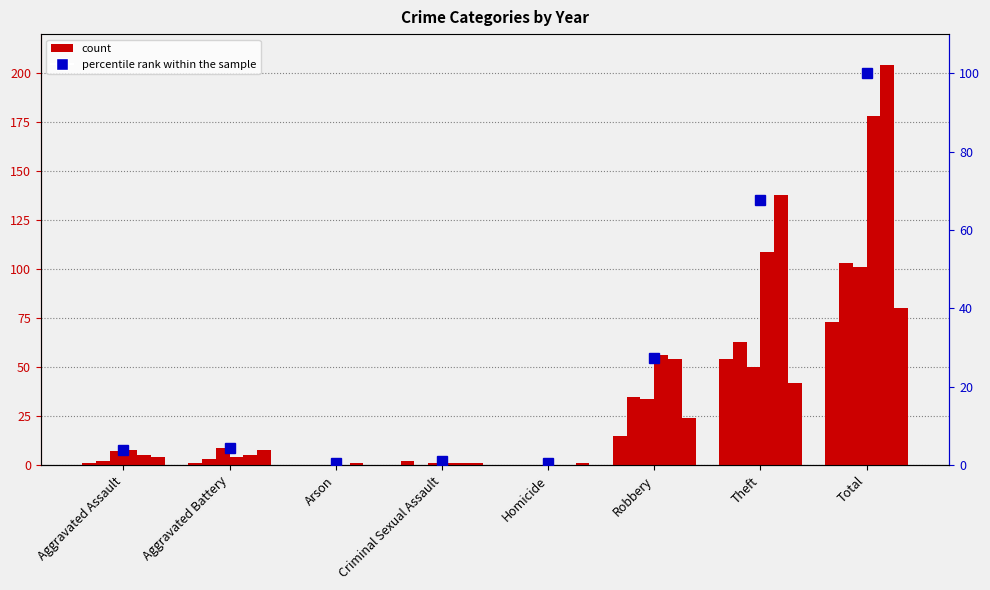

The chart shows a value of 15.9 at Theft. True or false?

False